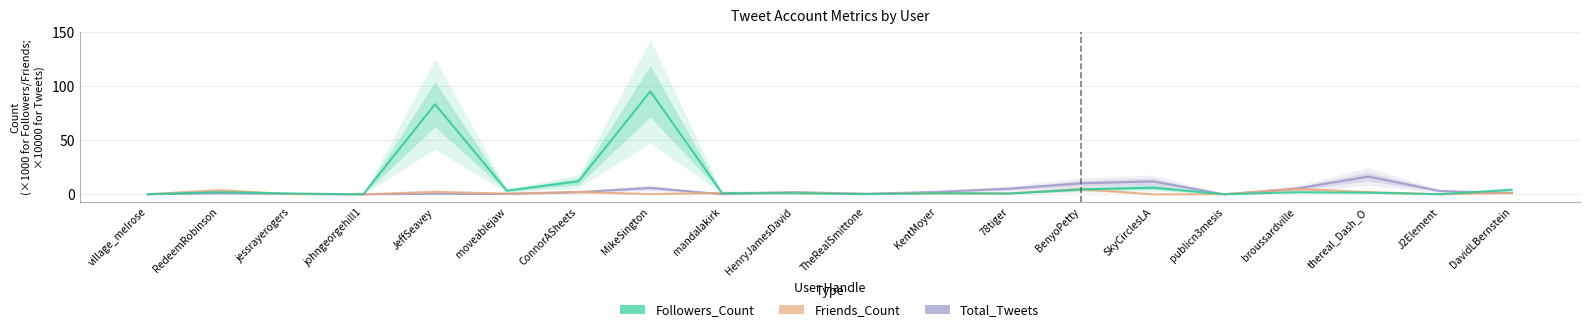

What position from the right is MikeSington?

13